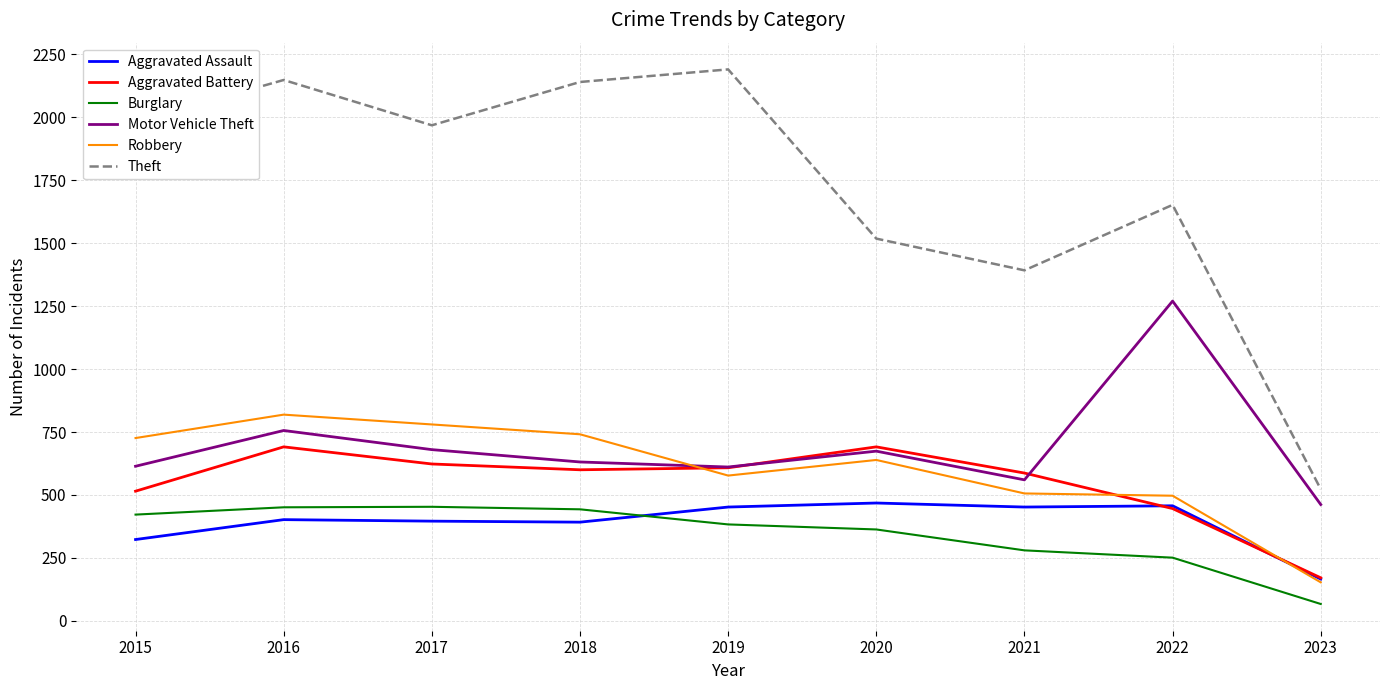

Which category has the highest value in the Motor Vehicle Theft series?

2022